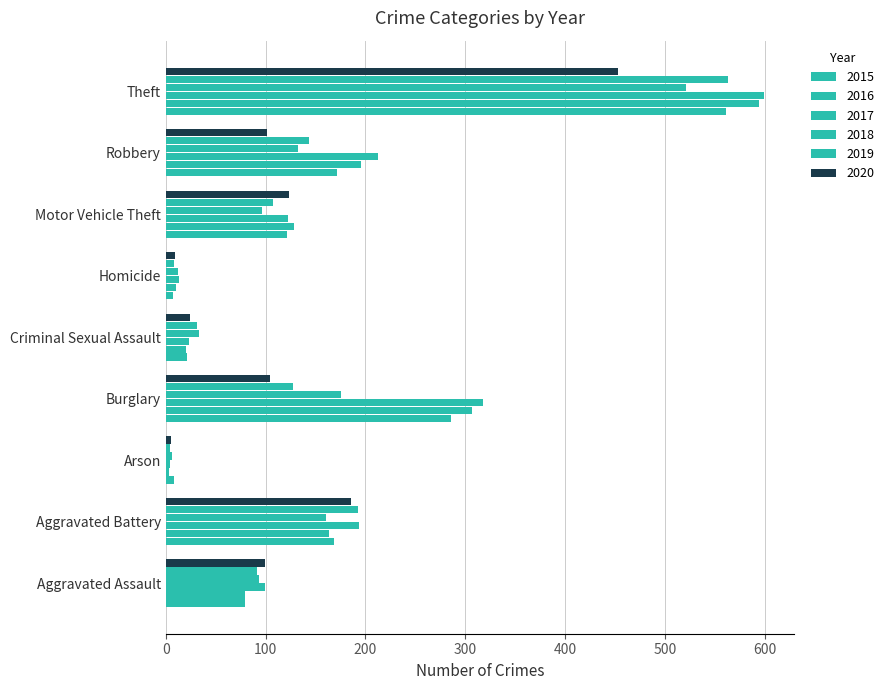

Count the number of categories in the chart.

9